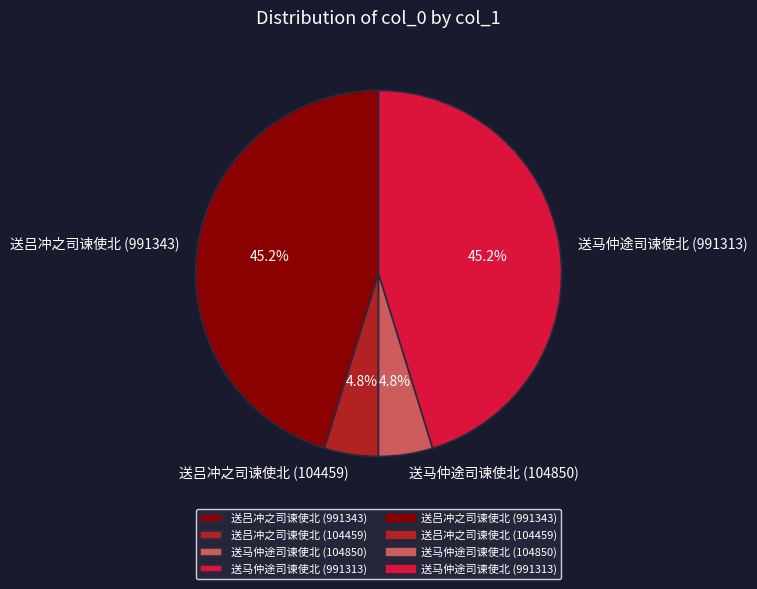

How much of the chart is everything except 送吕冲之司谏使北 (104459)?

95.2%